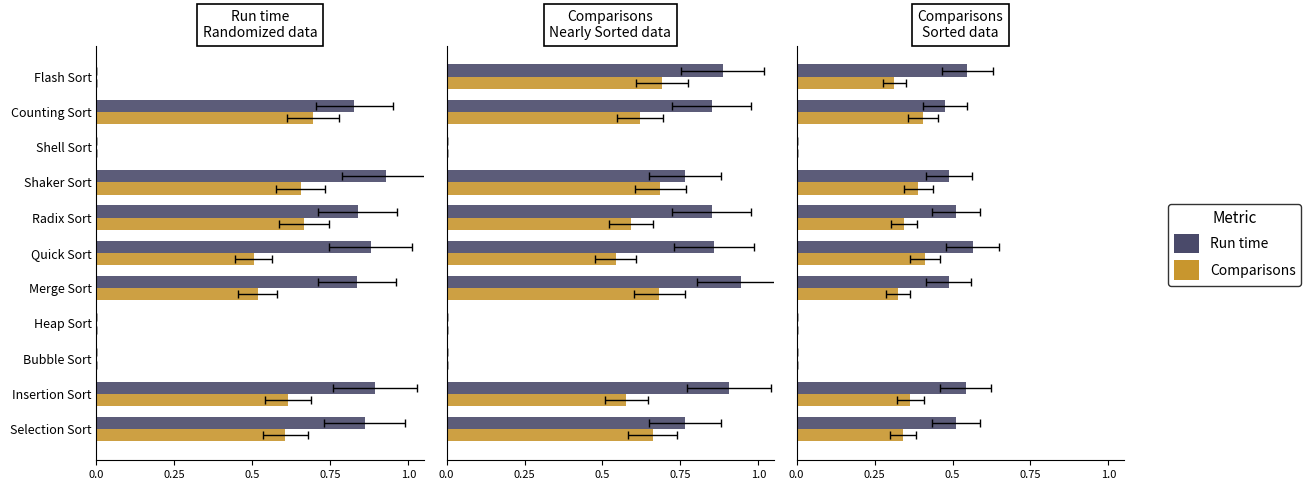

What are all the series names shown in the legend?

Run time, Comparisons